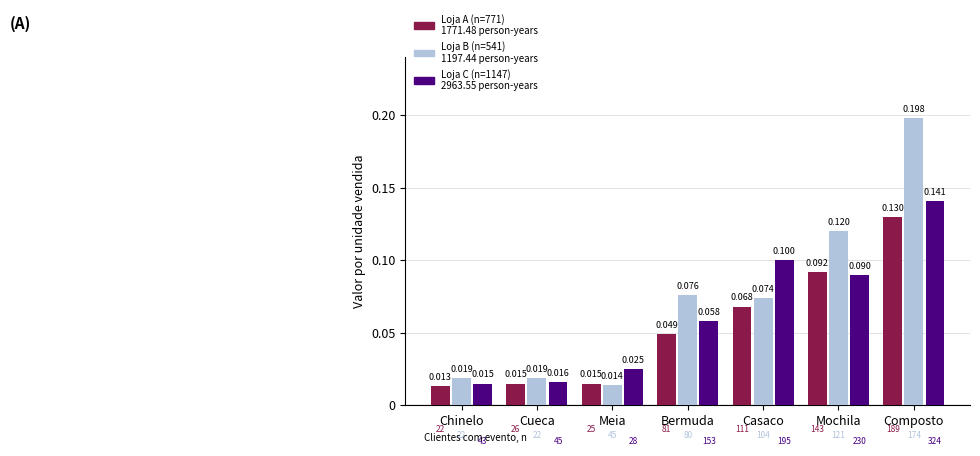

Which category has the highest value across all series?

Composto